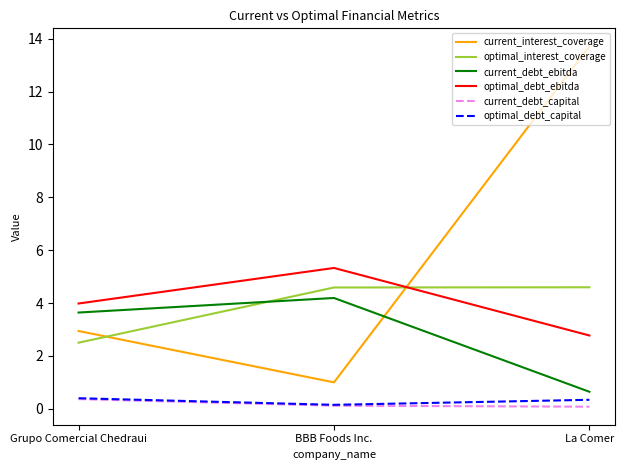

What is the spread (max minus min) of values at Grupo Comercial Chedraui?

3.6